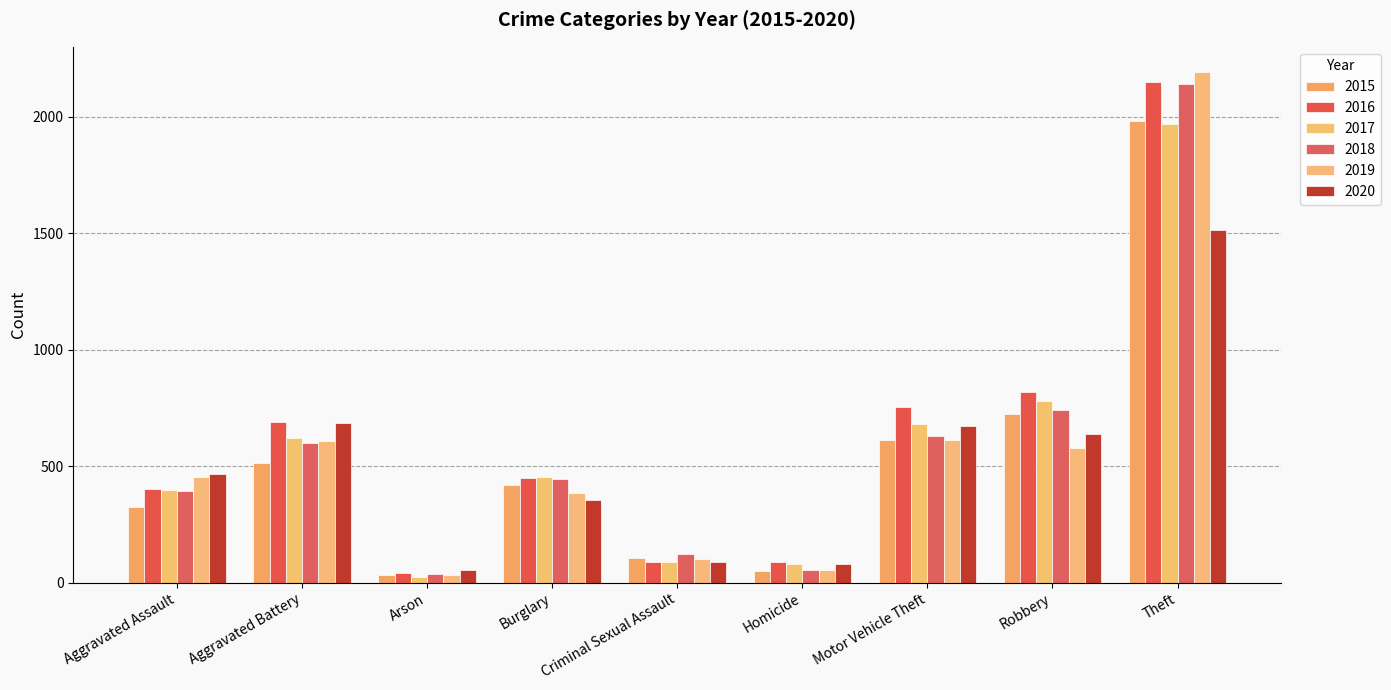

How many distinct data groups are displayed?

6